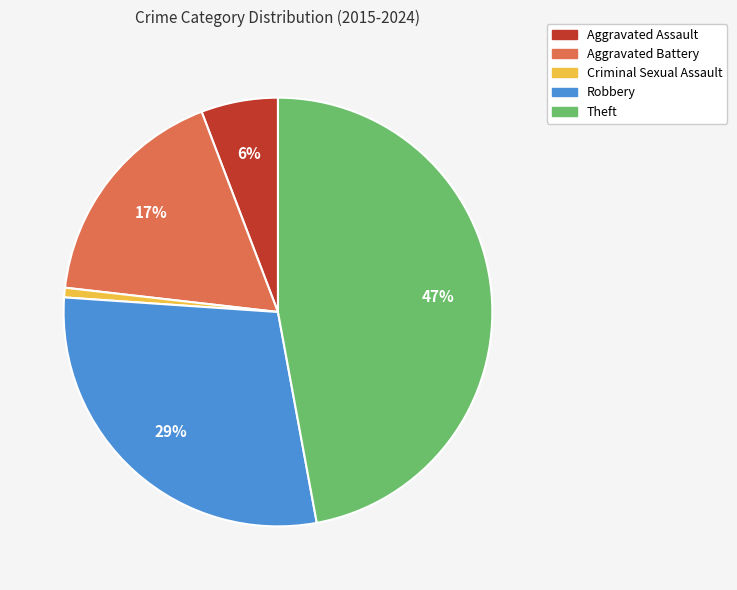

What is the ratio of the value at Robbery to the value at Theft?

0.6